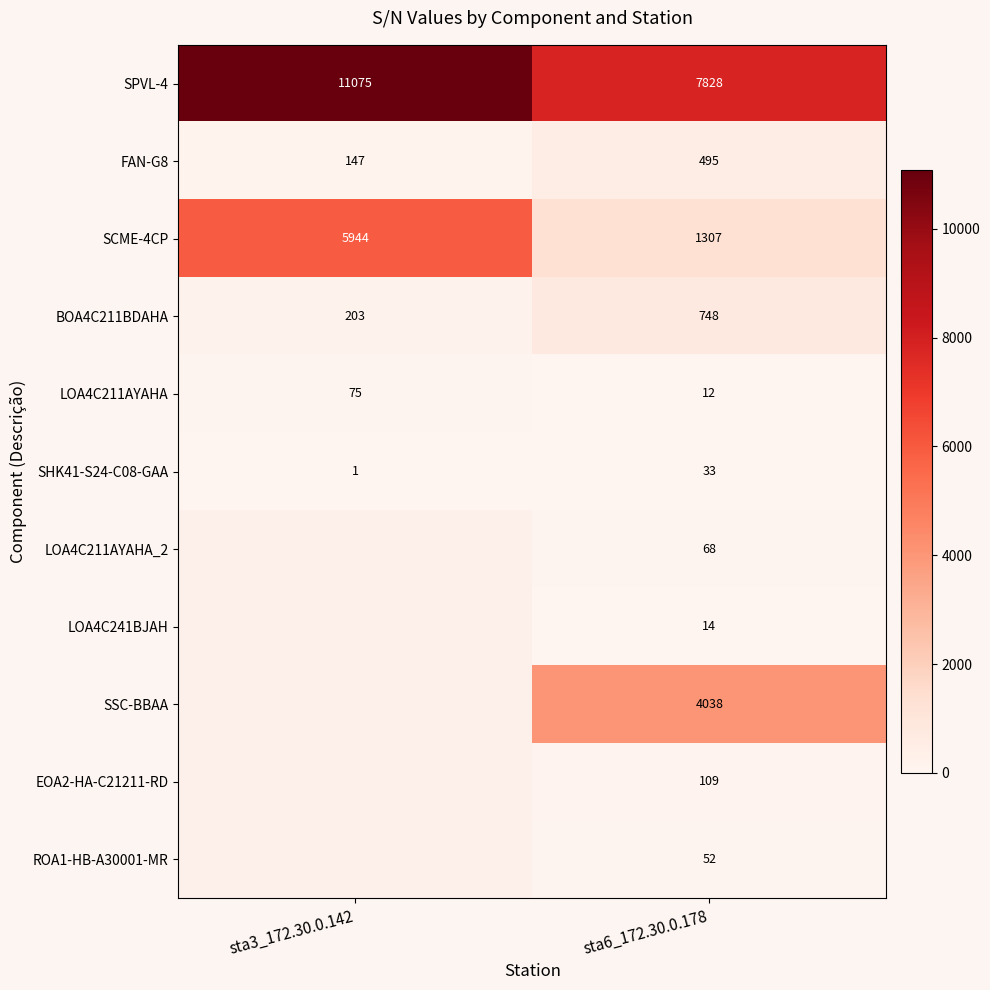

What is the spread (max minus min) of values at sta6_172.30.0.178?

7816